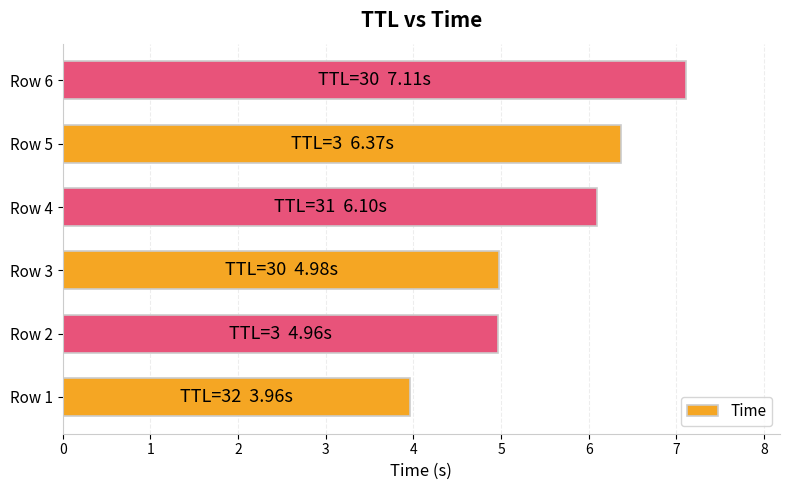

What is the smallest value displayed?

4.0